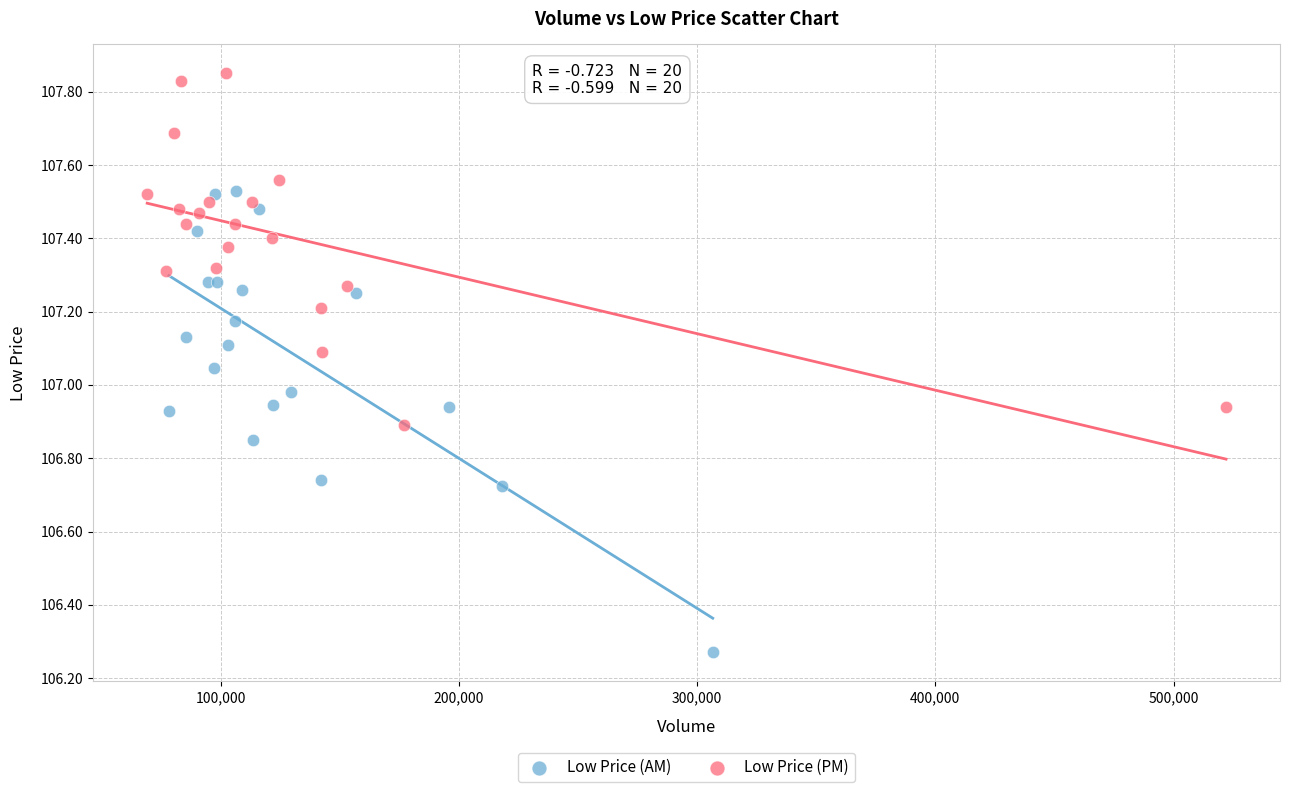

What are all the series names shown in the legend?

Low Price (AM), Low Price (PM)